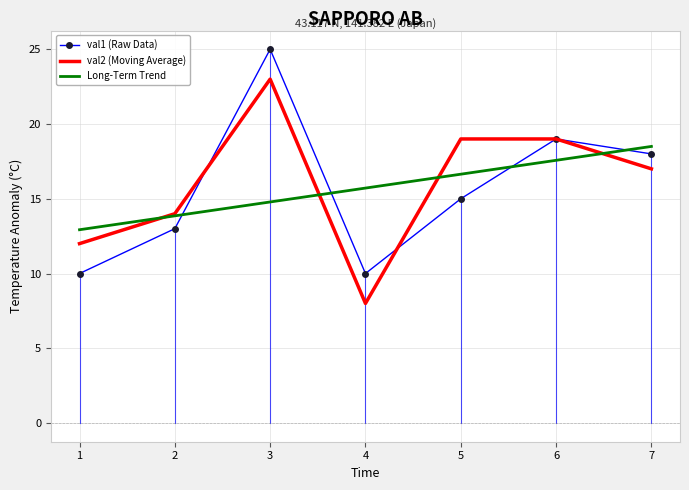

What is the maximum value for val1 (Raw Data)?

25